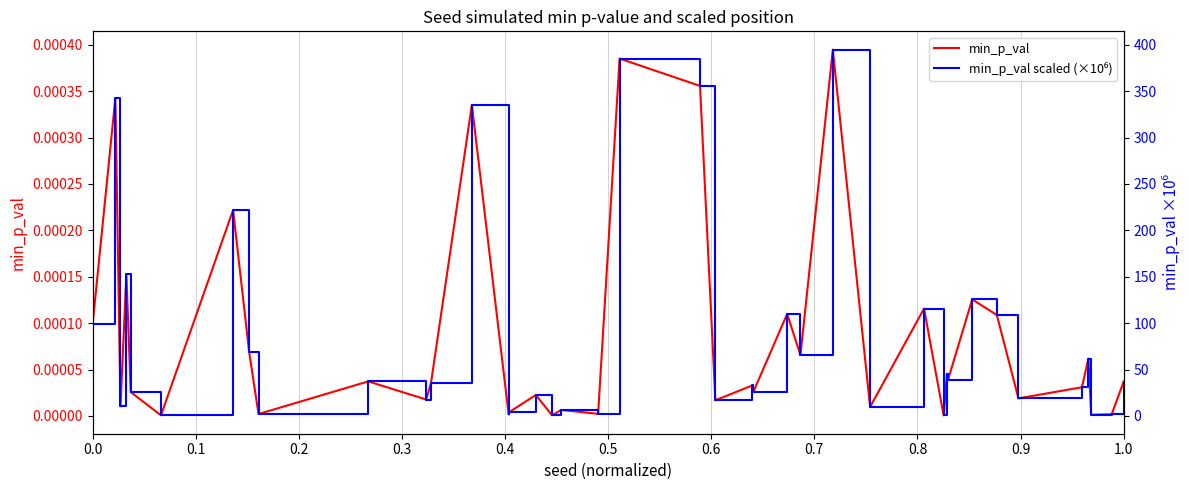

True or false: min_p_val scaled (×10⁶) and min_p_val cross at least once.

False